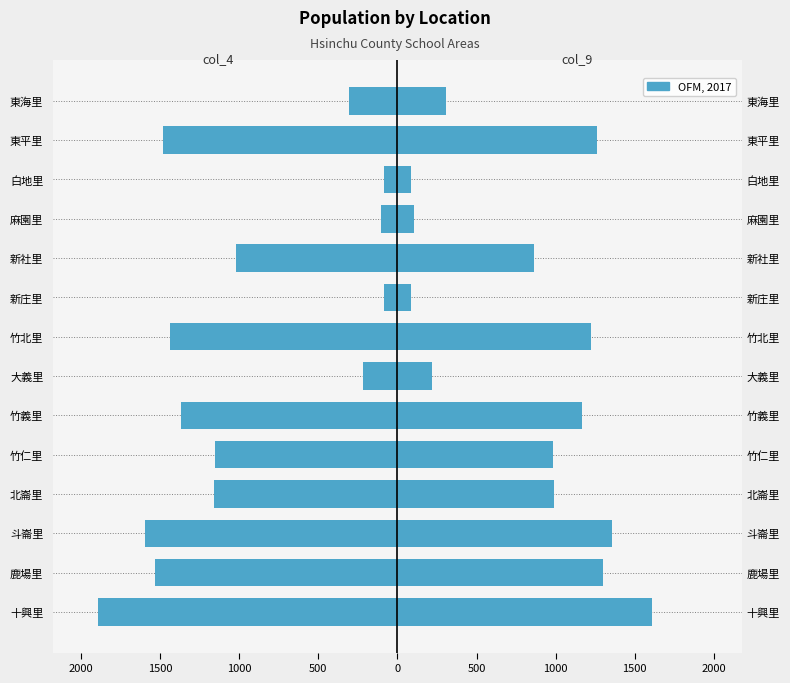

What is the average value of the col_4 series?

-961